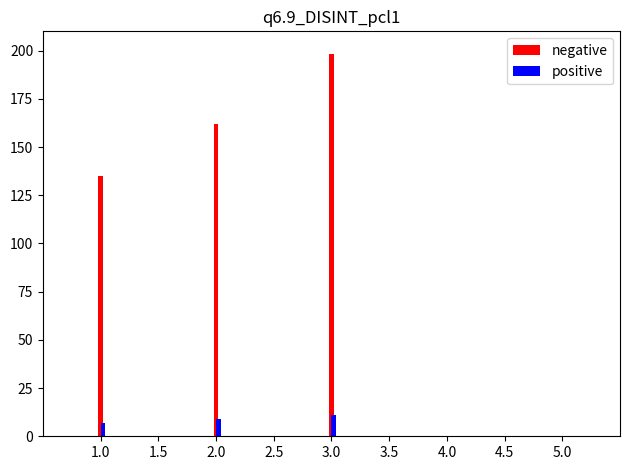

What is the difference between the maximum and minimum values in the negative series?

63